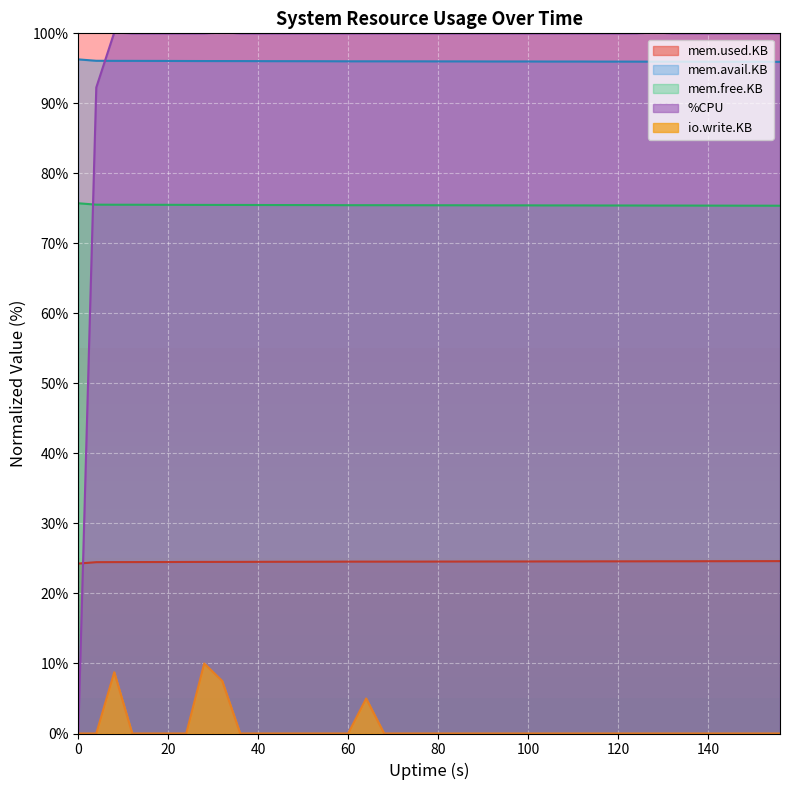

Where is the first local maximum for mem.used.KB?

96